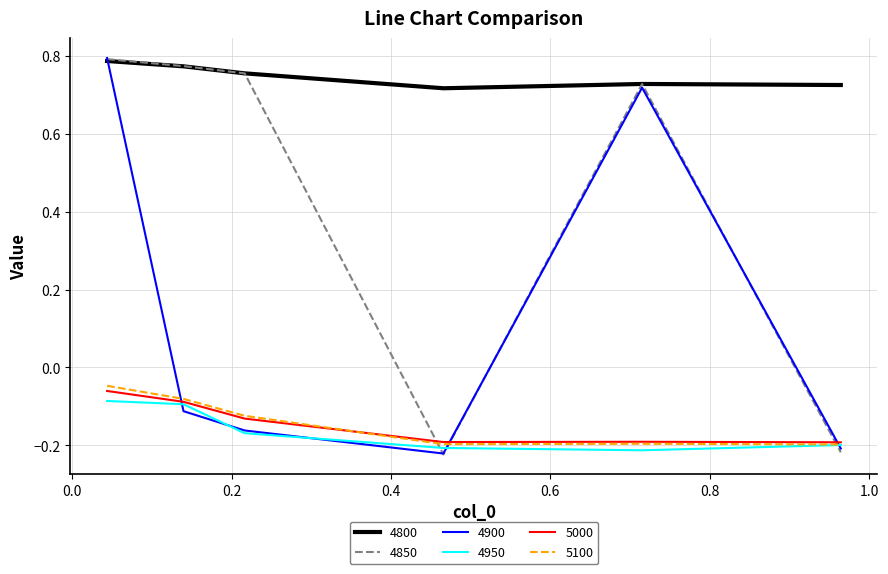

What is the difference between the maximum and minimum values in the 5100 series?

0.2